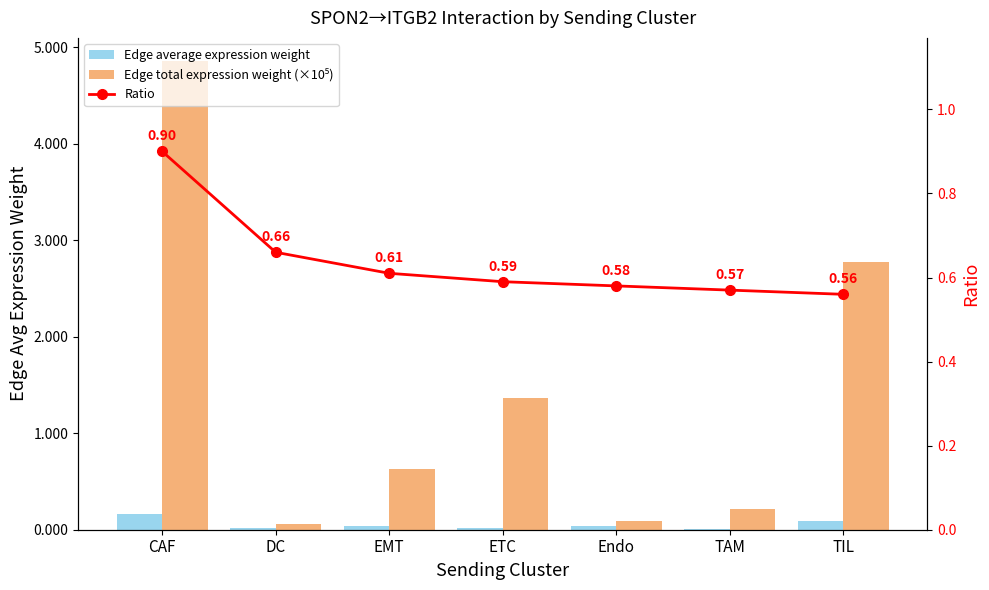

What is the difference between the highest and lowest values at TAM?

0.6